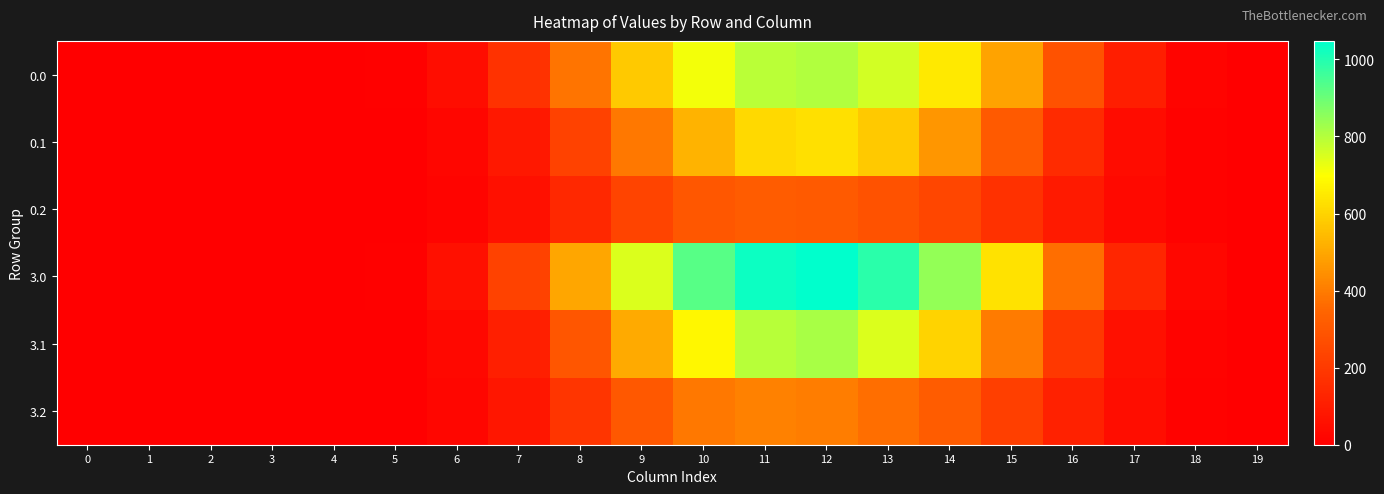

Which label corresponds to the largest value in the chart?

12